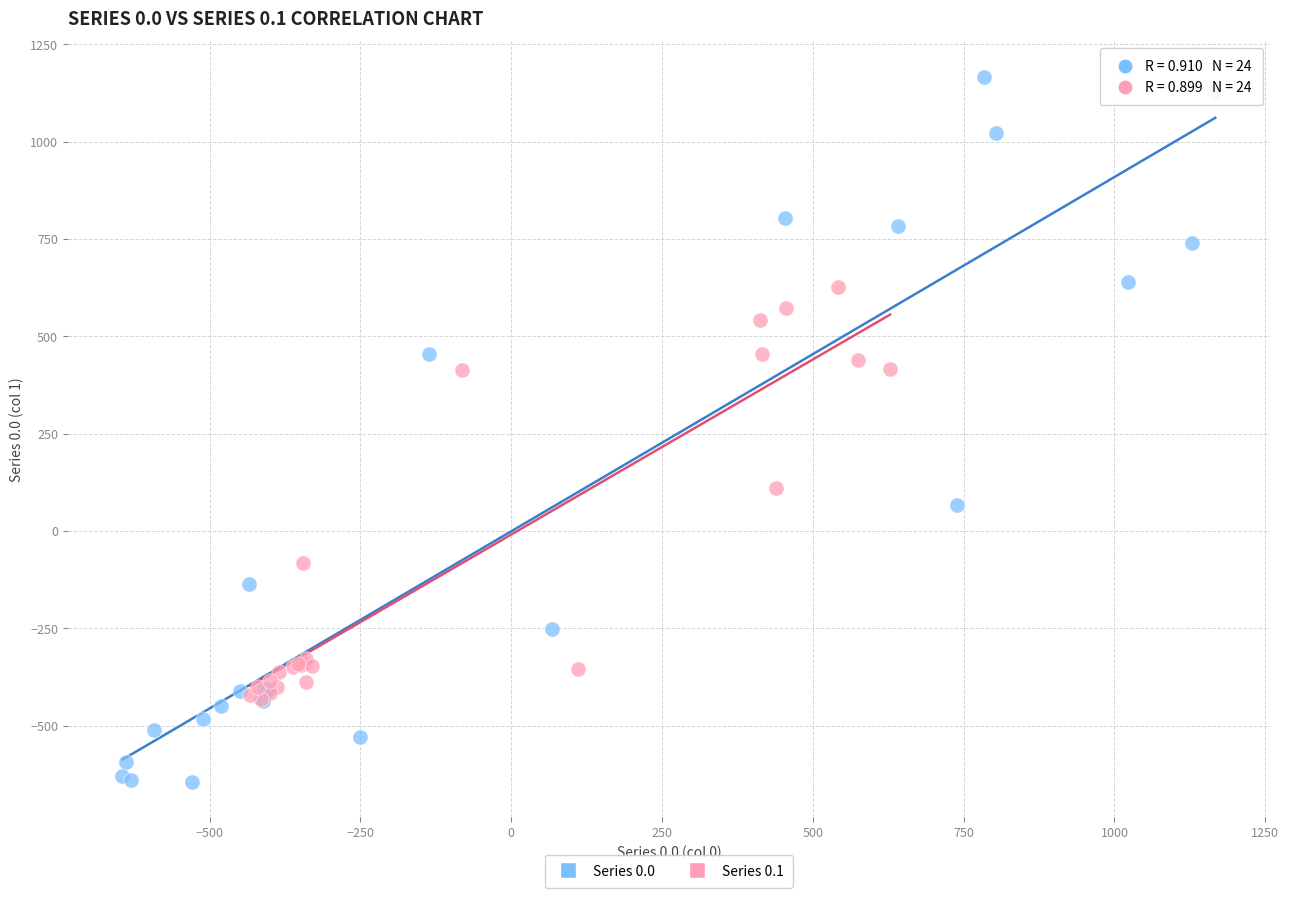

Which series has the widest spread of Y values?

Series 0.0